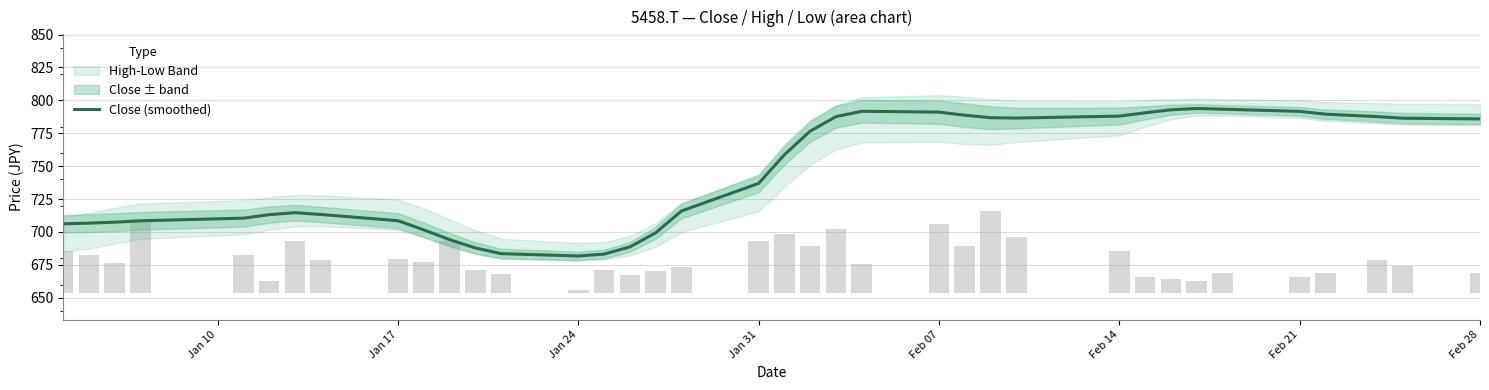

Does the chart contain any negative values?

No